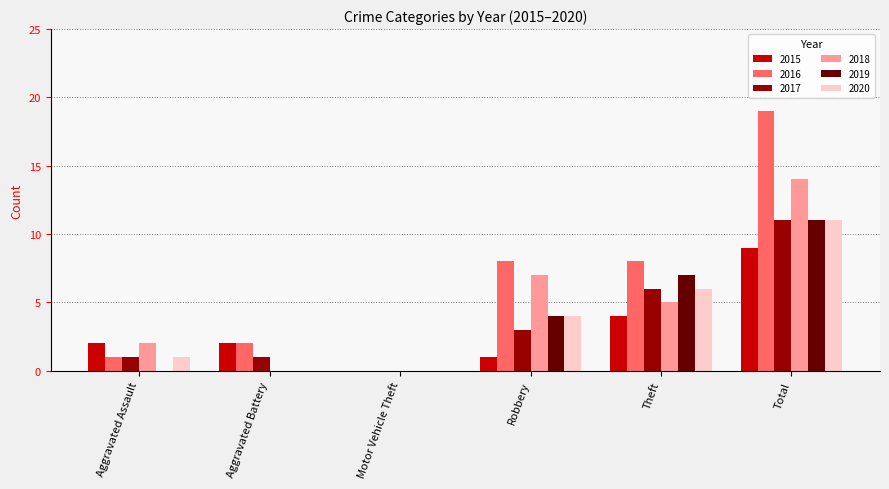

What is the maximum value shown in the chart?

19